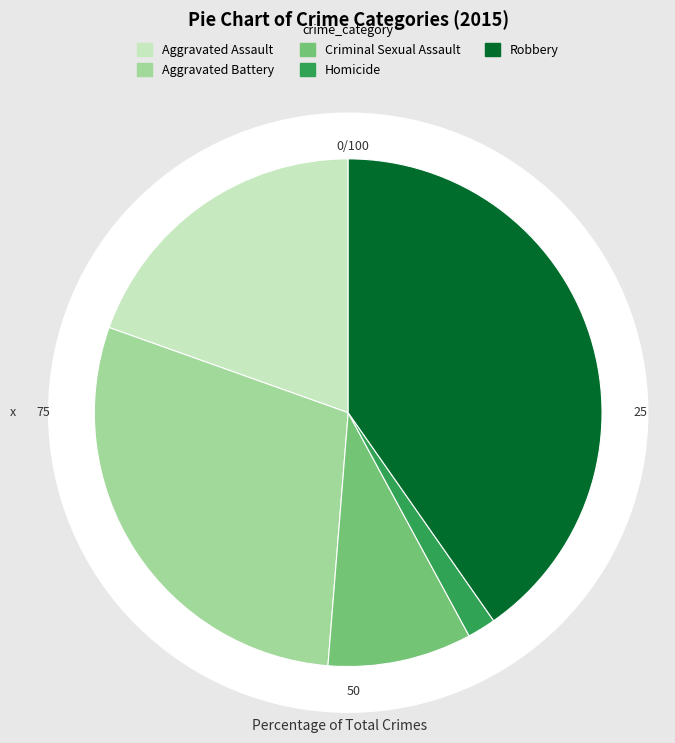

Is there any slice that represents more than half of the pie?

No